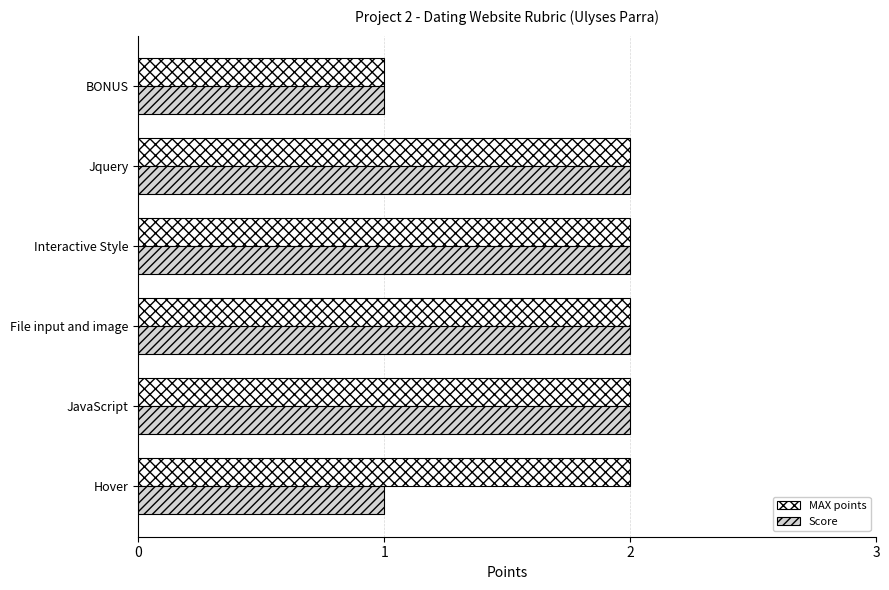

List the series in order of their overall mean, lowest first.

Score, MAX points